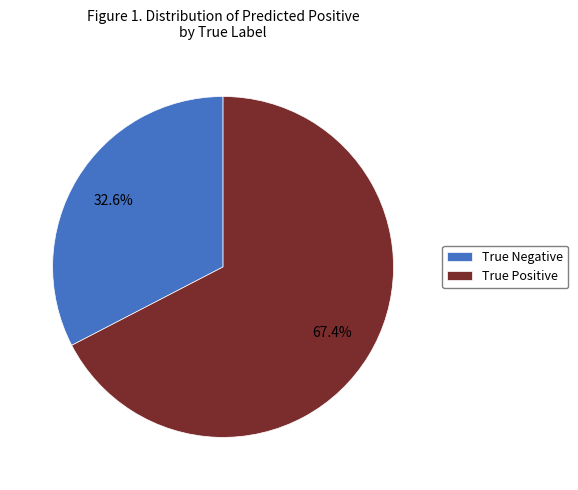

Which slice represents more than half of the pie?

True Positive